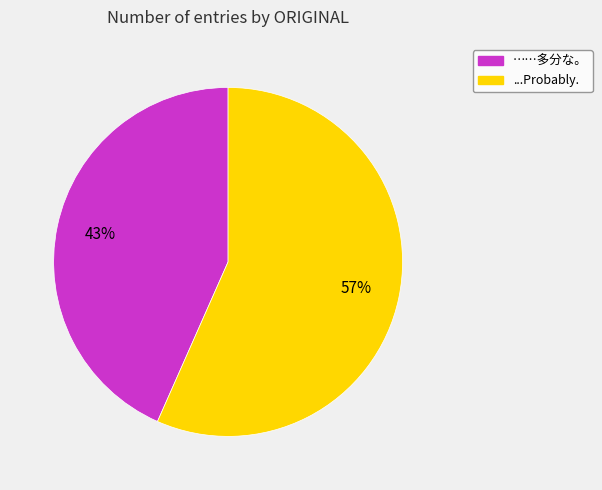

The ...Probably. slice represents 71% of the pie. True or false?

False